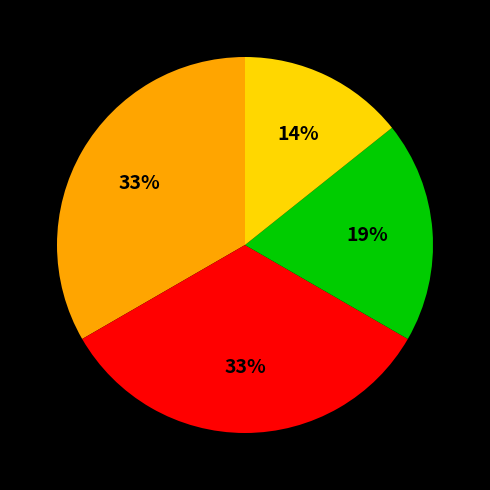

Is there any slice that represents more than half of the pie?

No